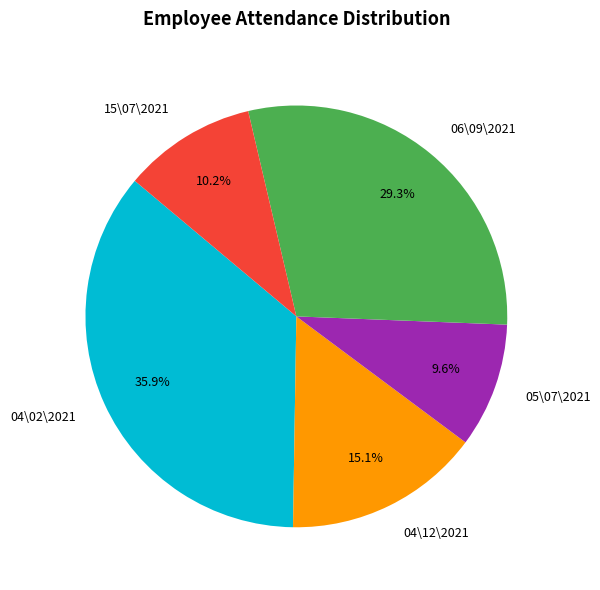

How many segments does this pie chart have?

5